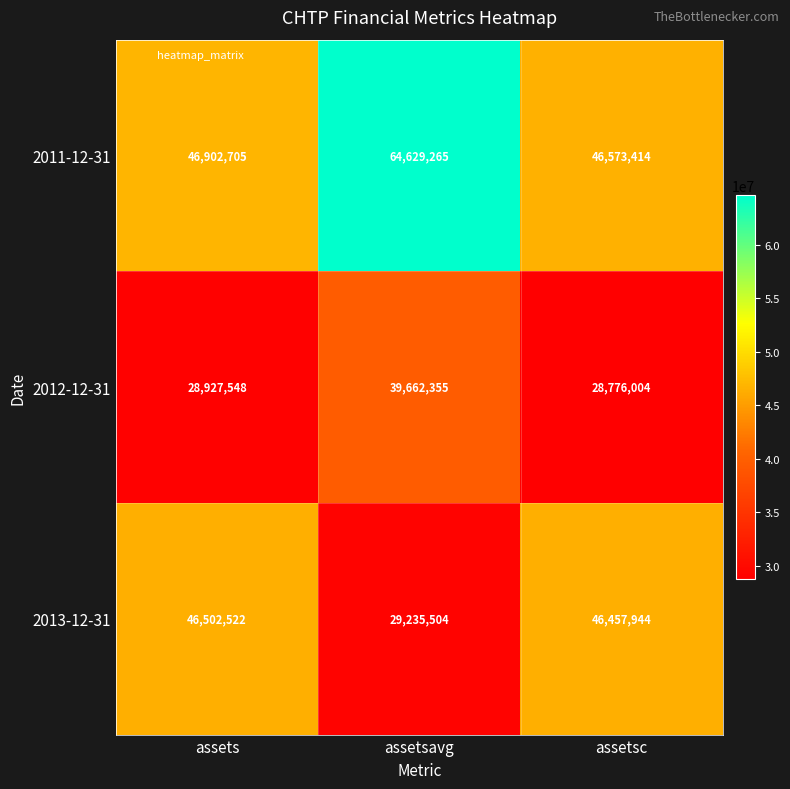

How many data points does each series have?

3